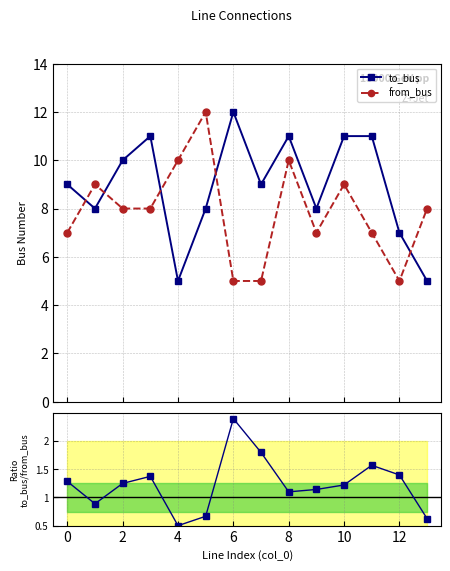

Which series changed the most between 9 and 11?

to_bus